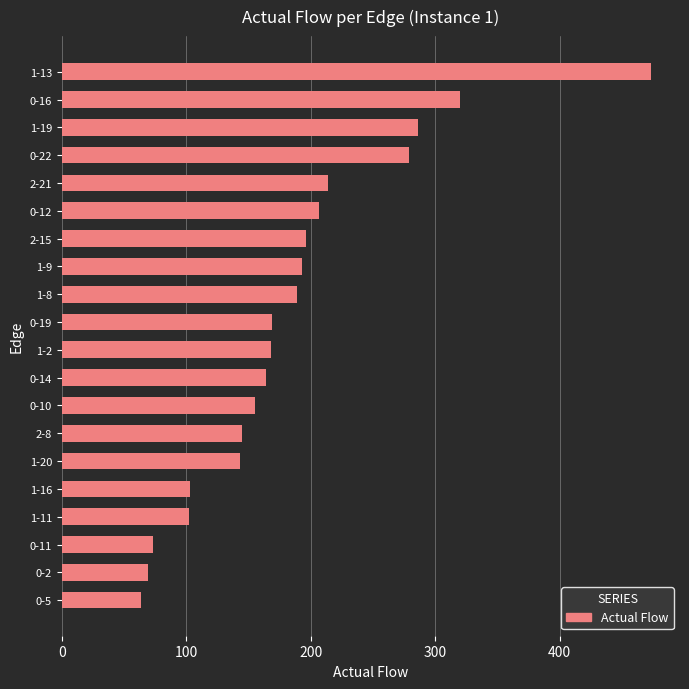

What is the minimum value shown in the chart?

64